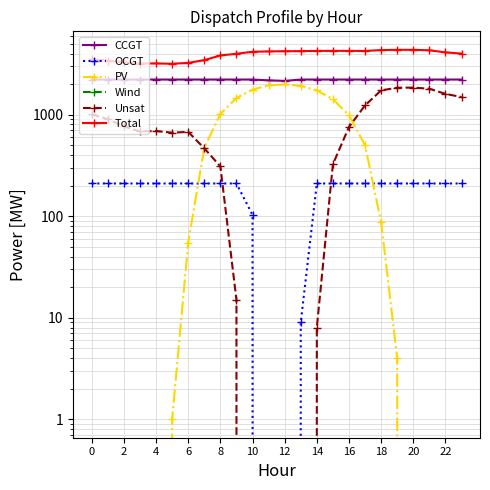

Rank the series at 2 from lowest to highest value.

PV, Wind, OCGT, Unsat, CCGT, Total